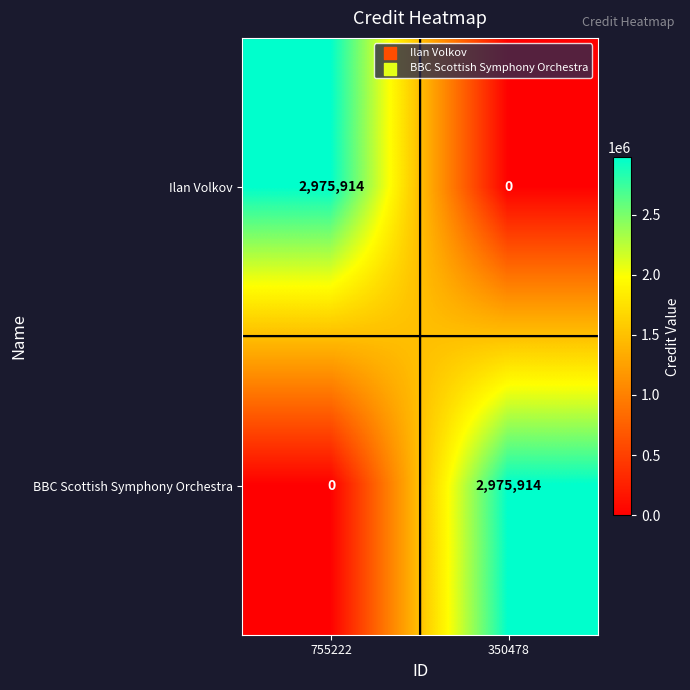

What is the sum of all BBC Scottish Symphony Orchestra values?

2975914